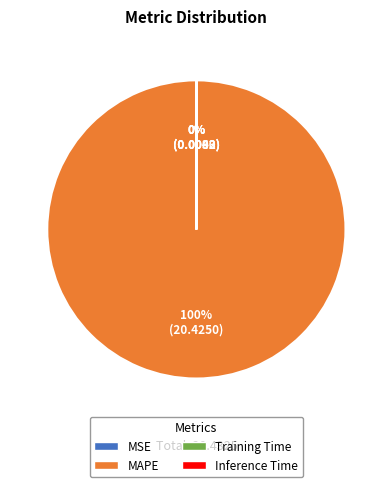

Does any single category account for the majority?

Yes